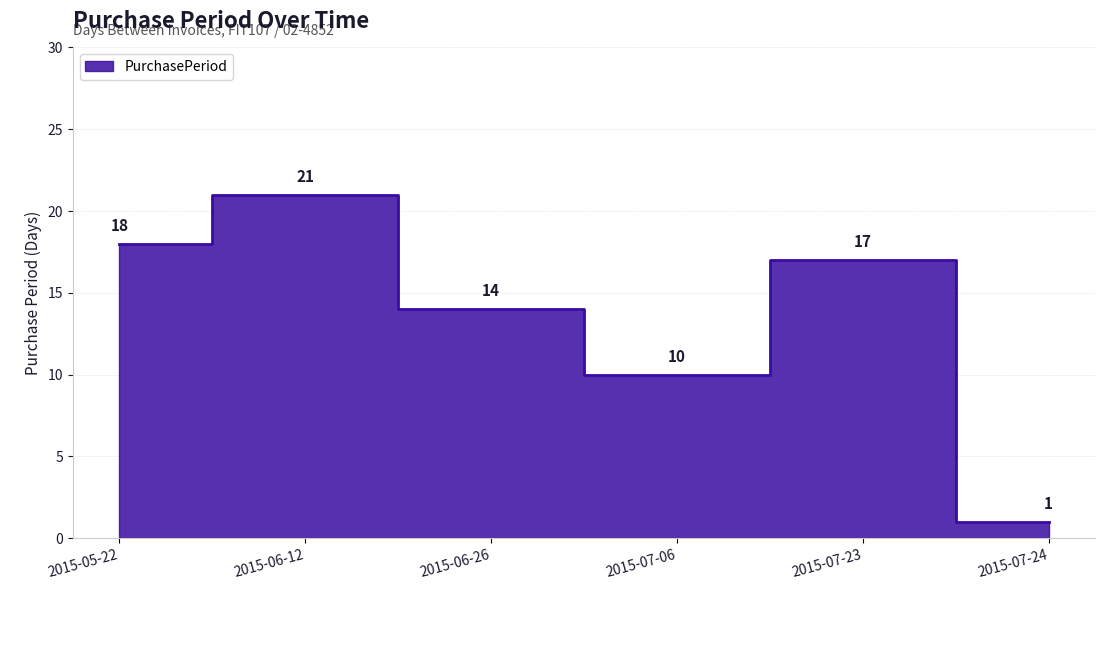

How many lines are shown in the chart?

1